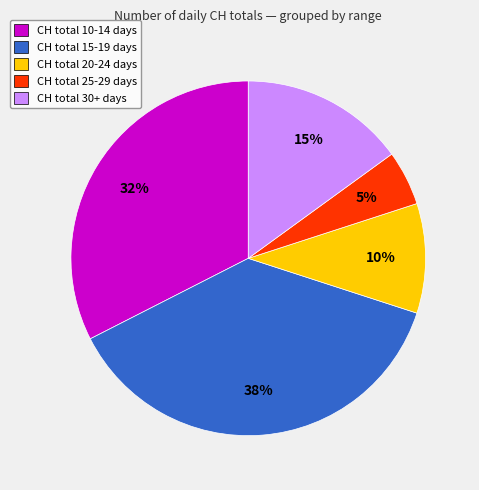

To the nearest percent, what is the average slice percentage?

20%